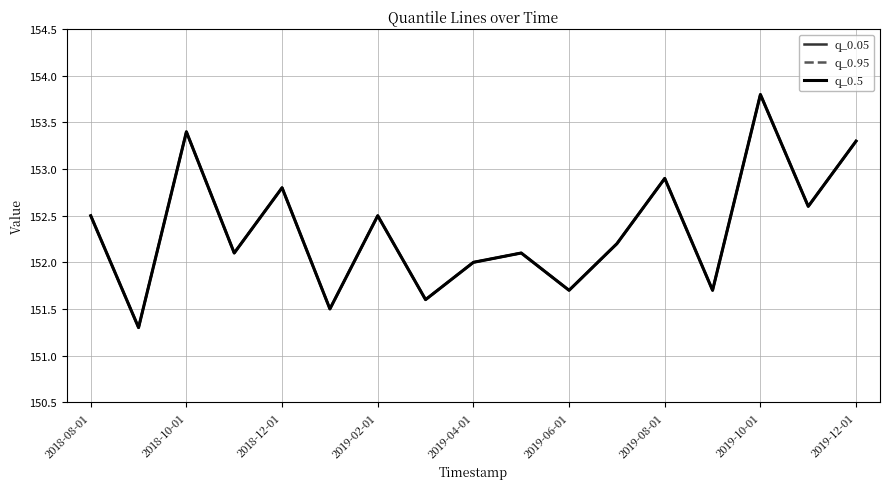

True or false: q_0.5 and q_0.05 cross at least once.

False